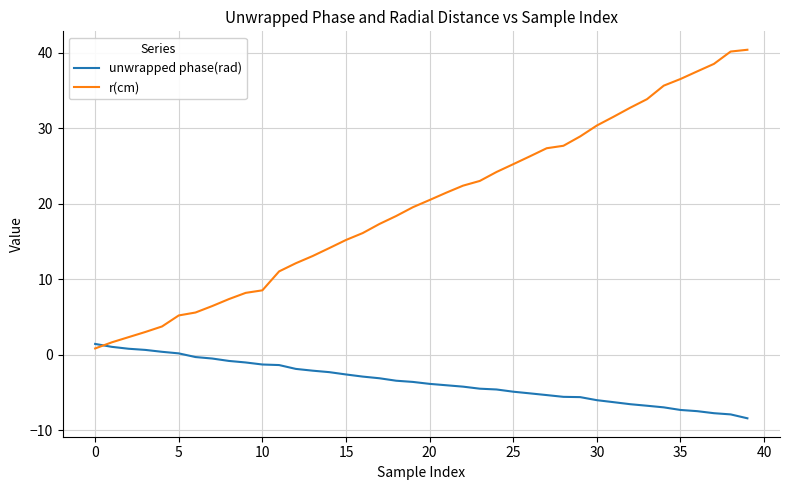

What is the smallest value displayed?

-8.4